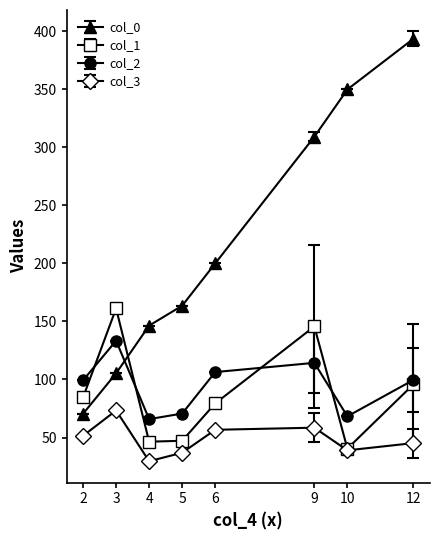

What is the value of the col_2 point at the 5th from the left?

106.4